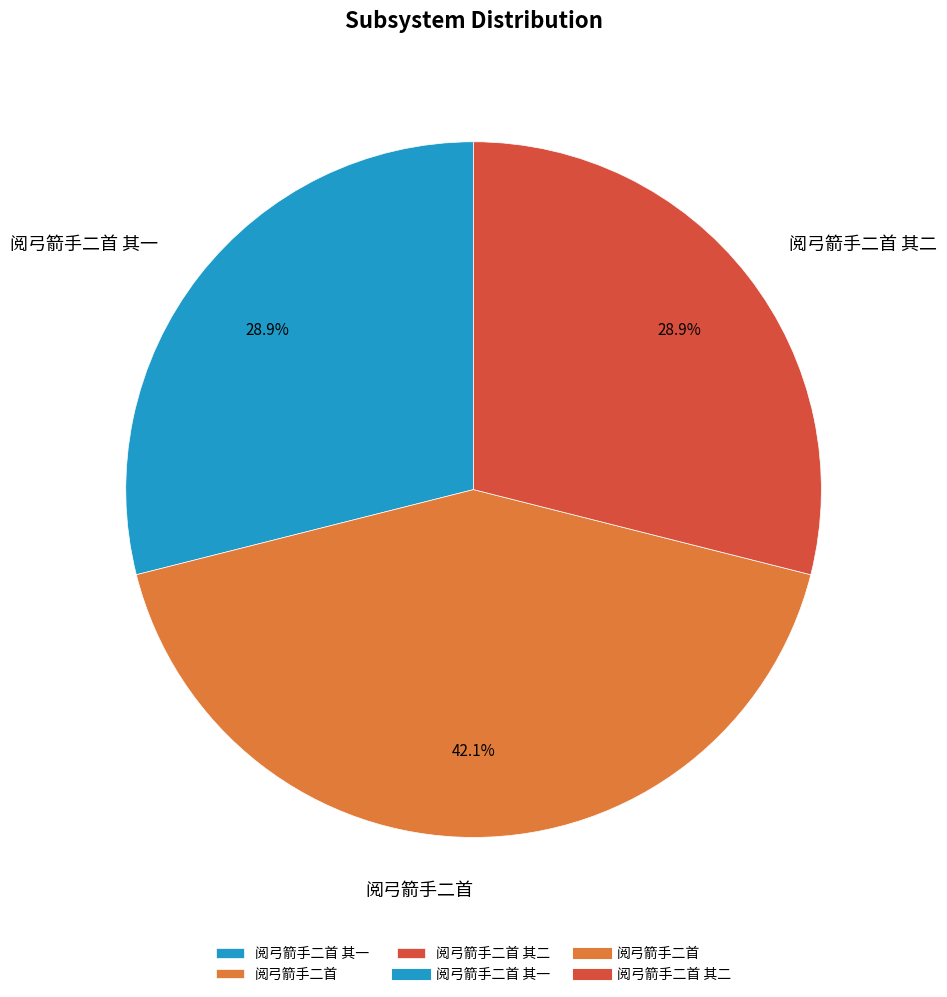

To the nearest percent, what portion does 阅弓箭手二首 其二 represent?

29%